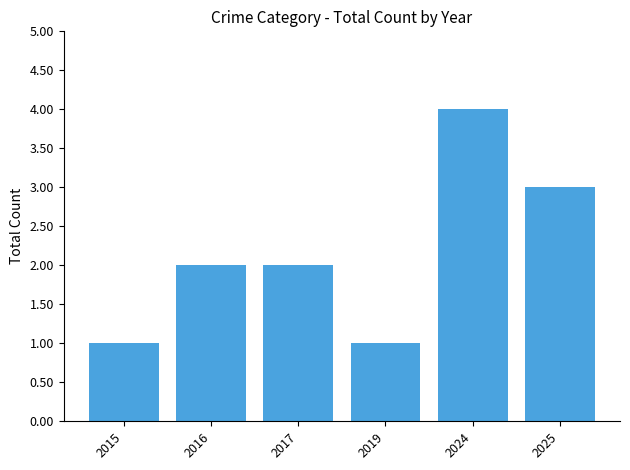

What is the change in value from 2017 to 2025?

+1